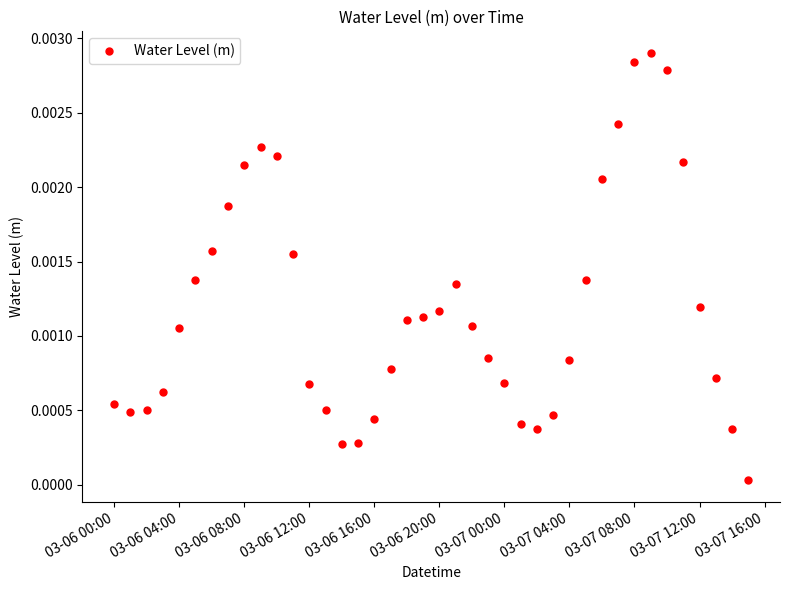

True or false: there are more than 0 points higher than both neighbors.

True